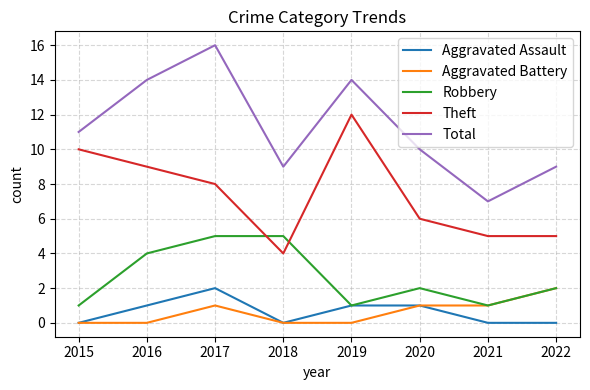

Which series has the largest total across all categories?

Total